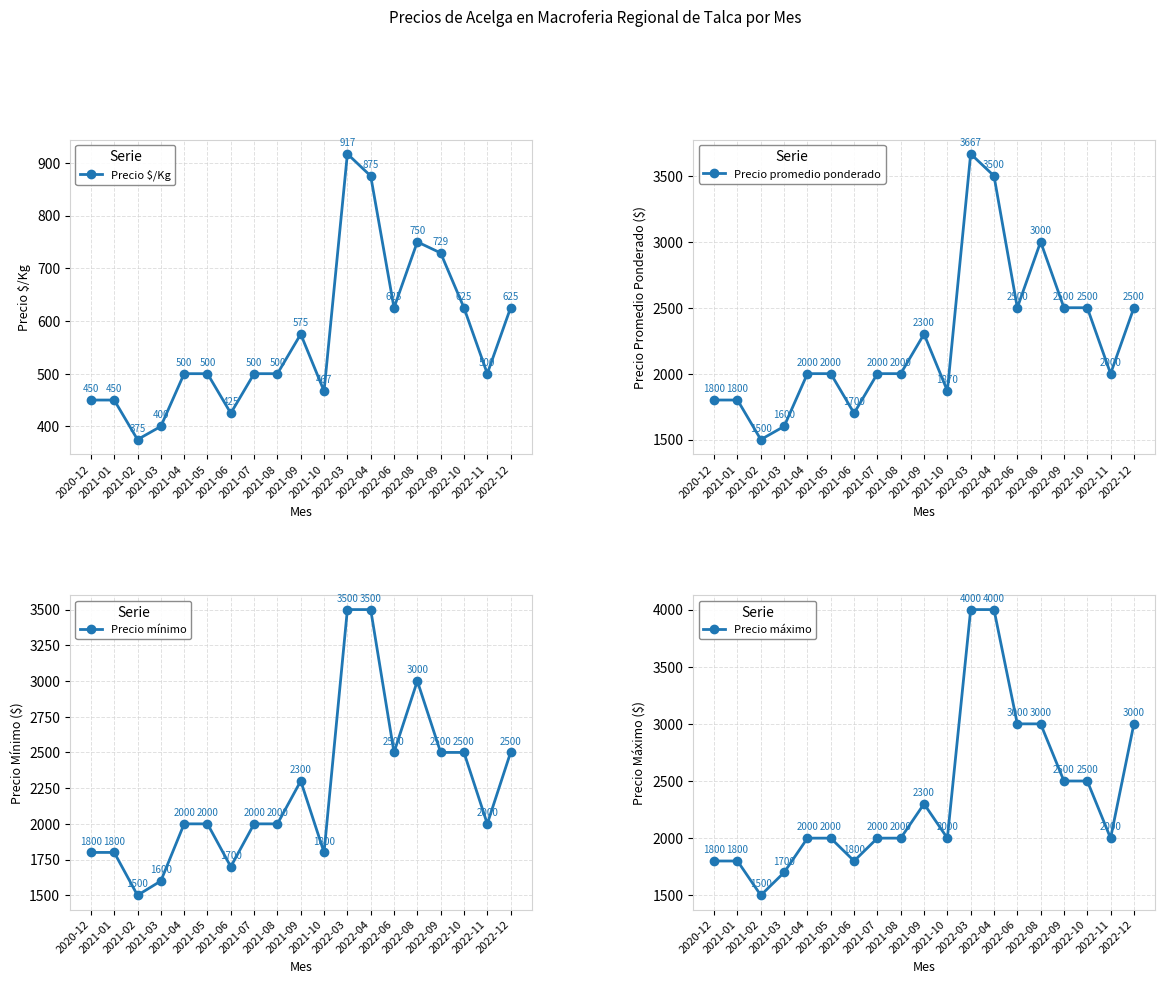

Which series has the largest total across all categories?

Precio máximo